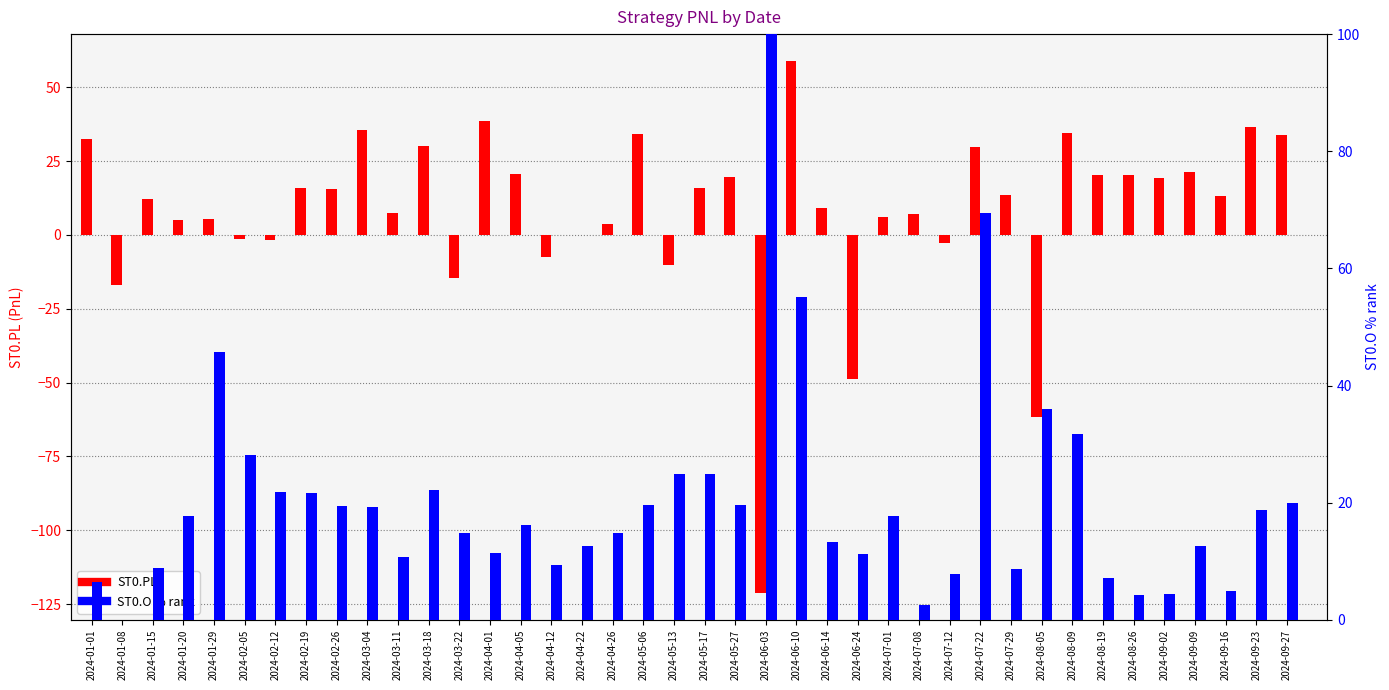

Rank the series by their maximum value, from lowest to highest.

ST0.PL, ST0.O (% rank)